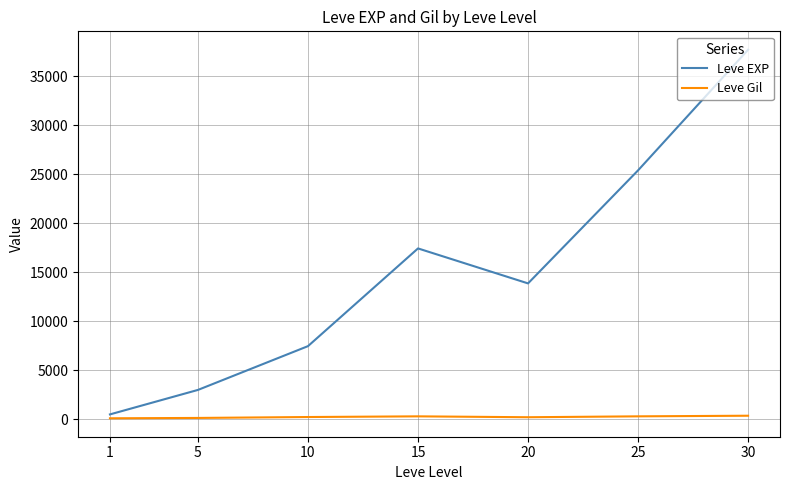

How many lines are shown in the chart?

2